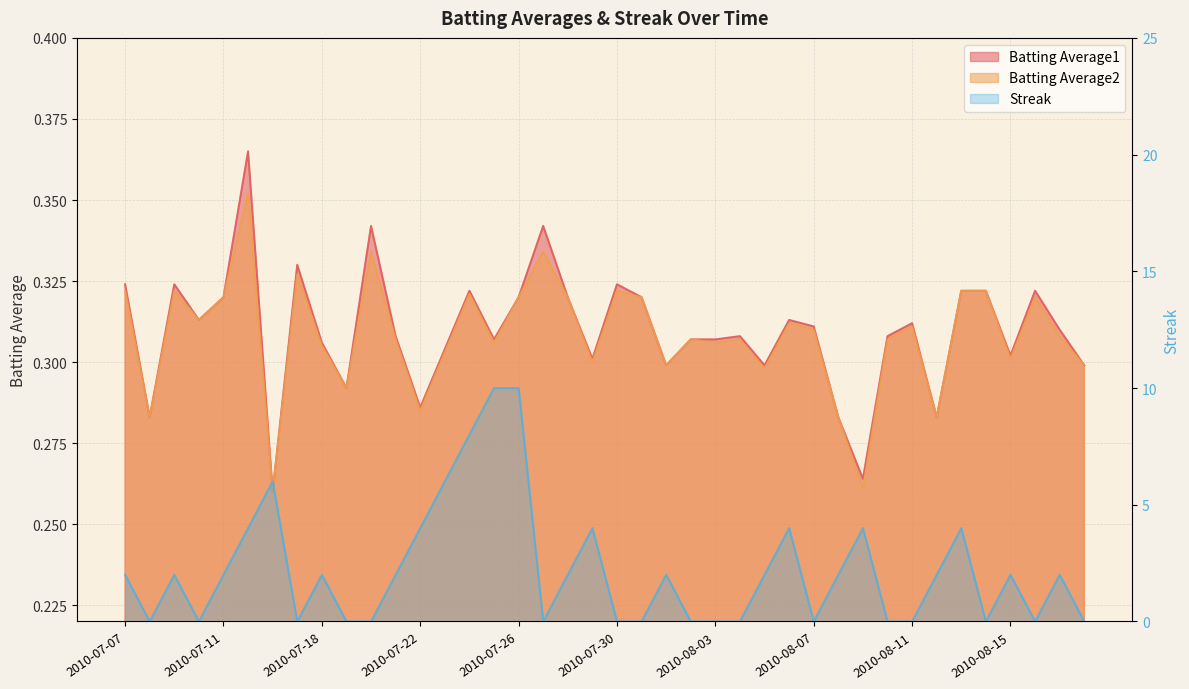

True or false: Batting Average1 and Streak intersect in this chart.

True